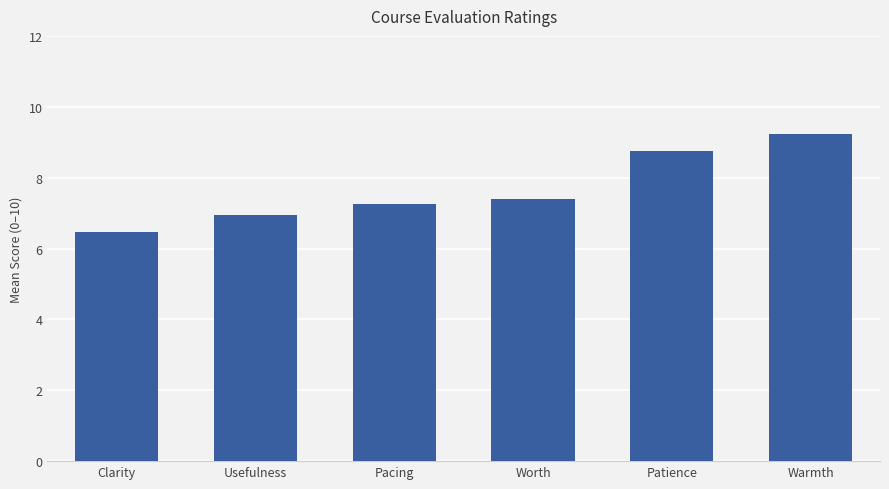

Rank the categories by value from highest to lowest.

Warmth, Patience, Worth, Pacing, Usefulness, Clarity